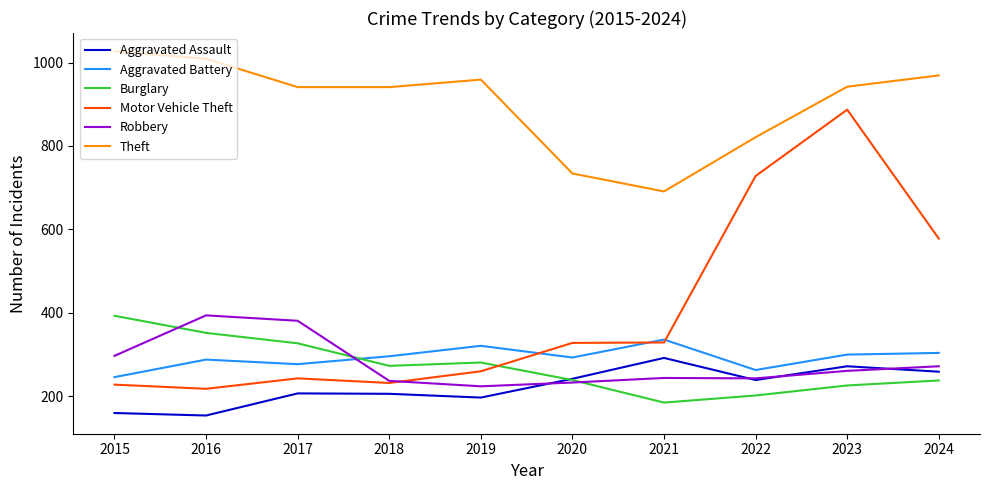

What are all the series names shown in the legend?

Aggravated Assault, Aggravated Battery, Burglary, Motor Vehicle Theft, Robbery, Theft